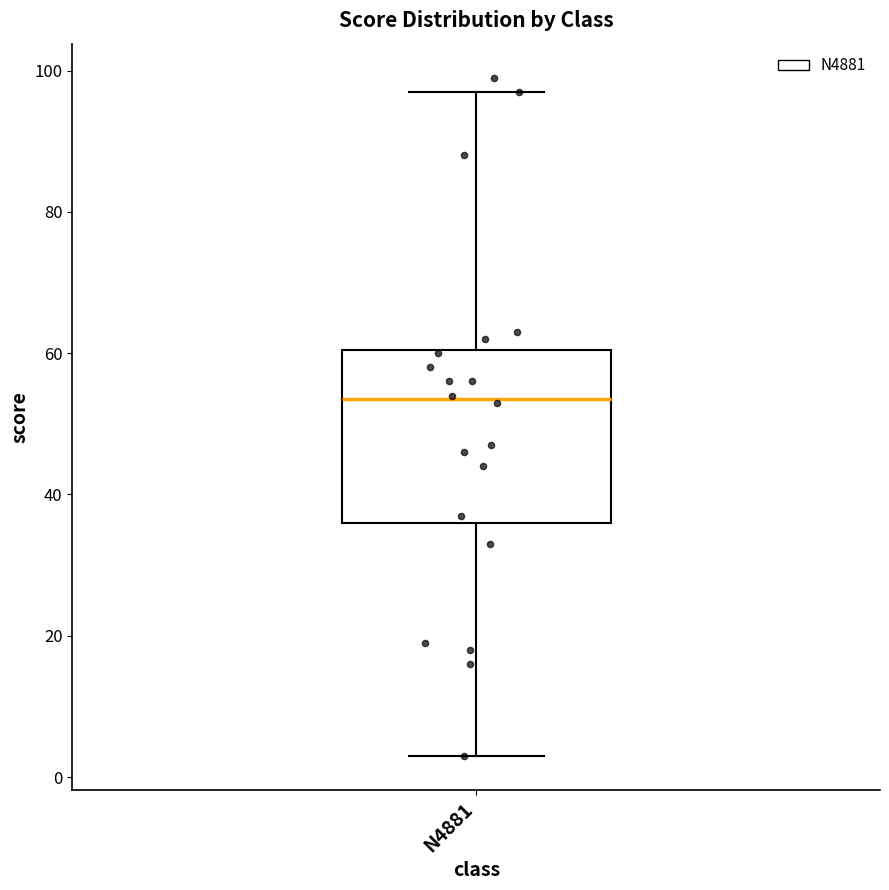

Where is the lower edge of the box for N4881 on the y-axis? The values are not printed on the chart, so give them approximately, as read against the axis.

36